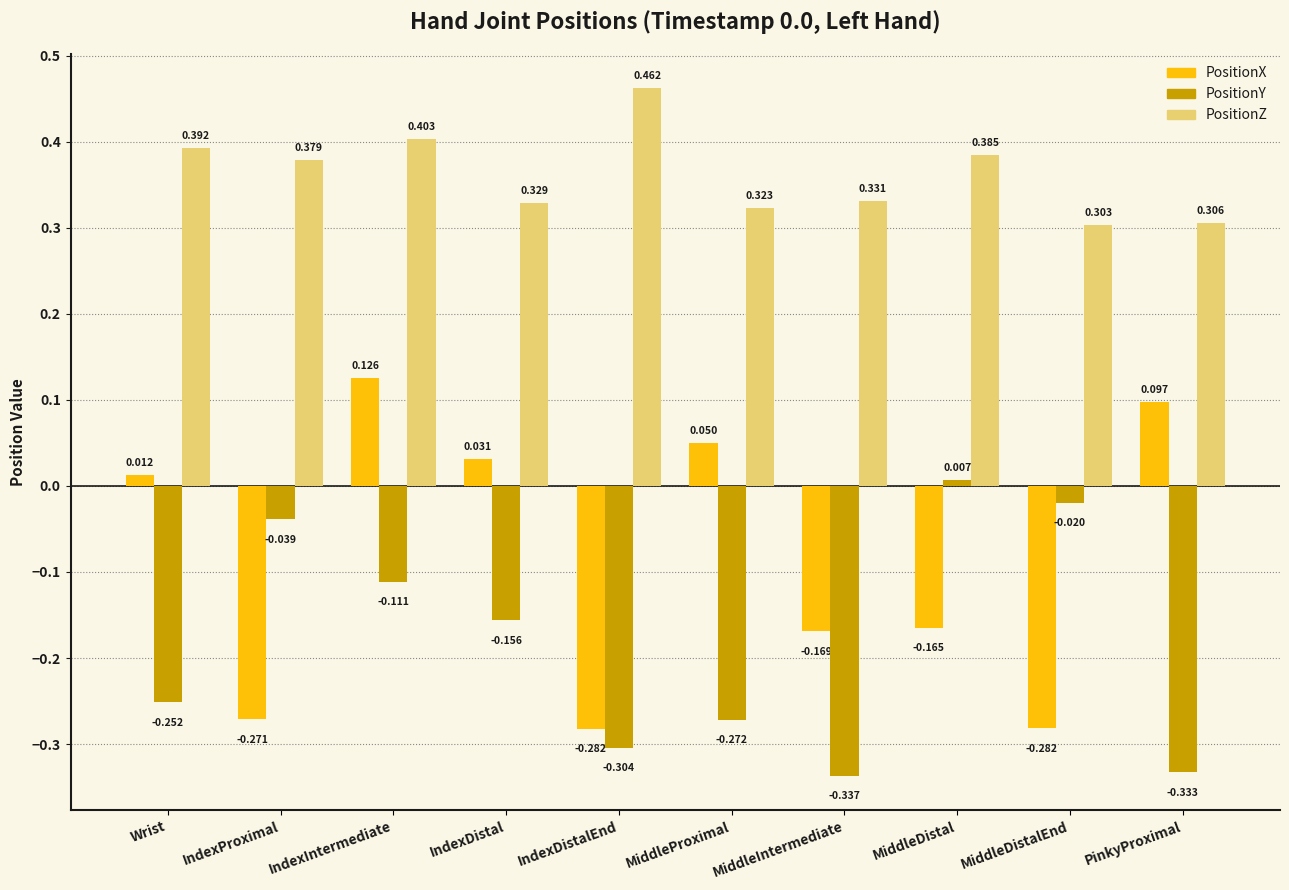

What is the label of the 7th bar from the right?

IndexDistal